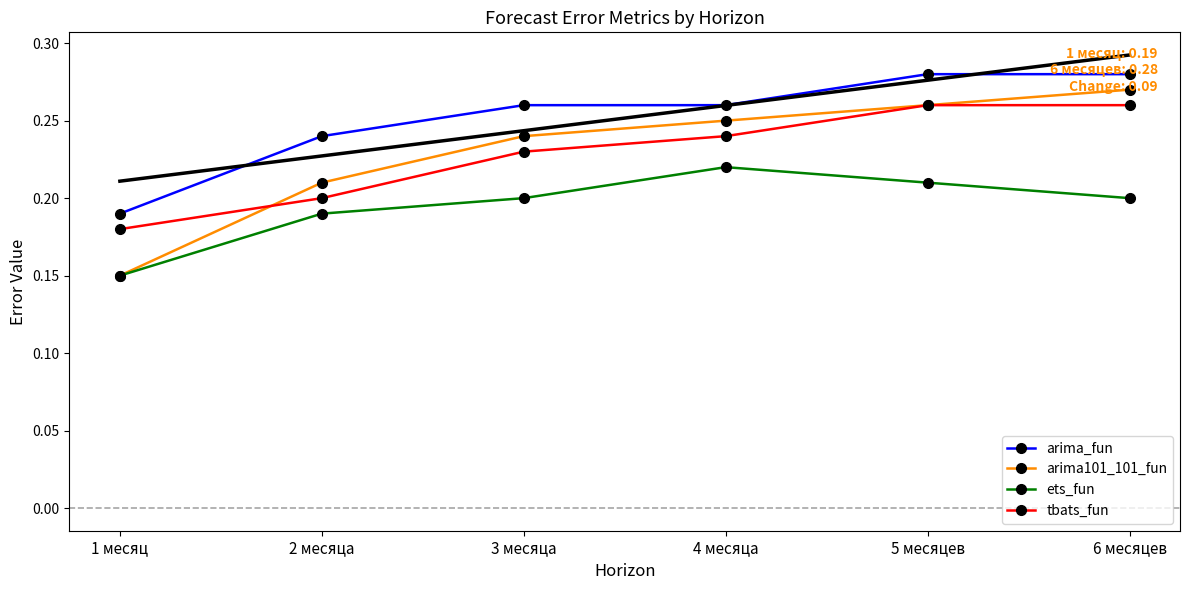

Is the value of tbats_fun at 2 месяца greater than the value of ets_fun at 4 месяца?

No